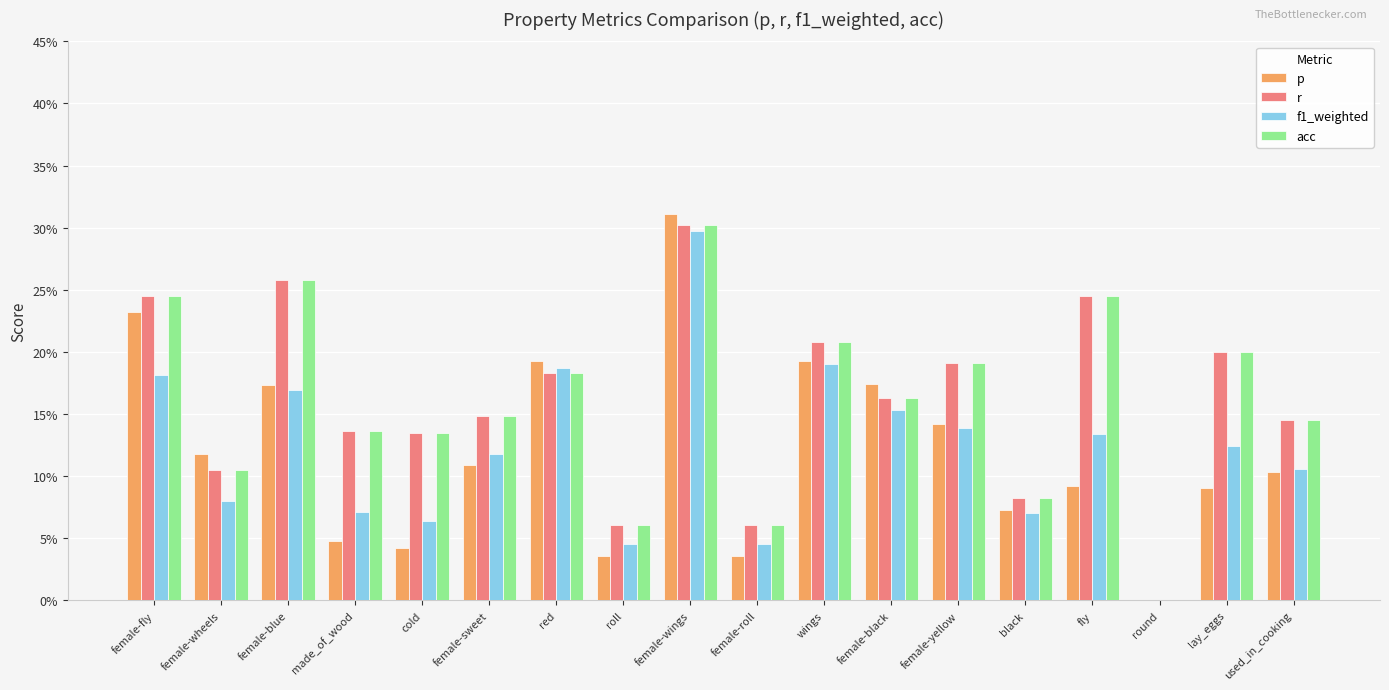

What are all the series names shown in the legend?

p, r, f1_weighted, acc